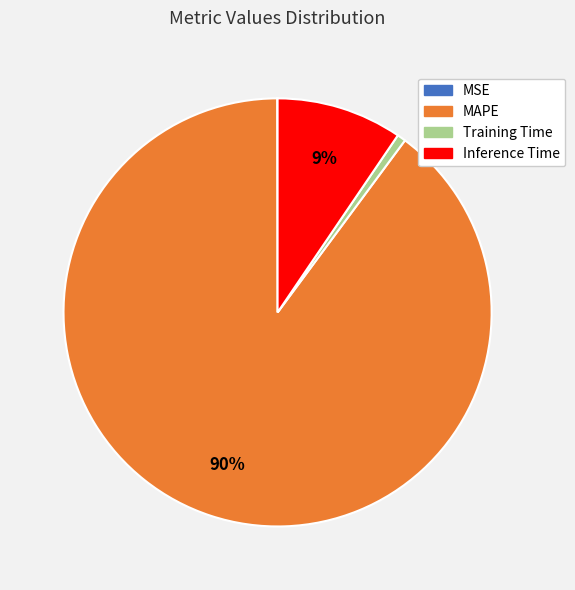

To the nearest percent, what is the difference between the largest and smallest slice percentages?

90%